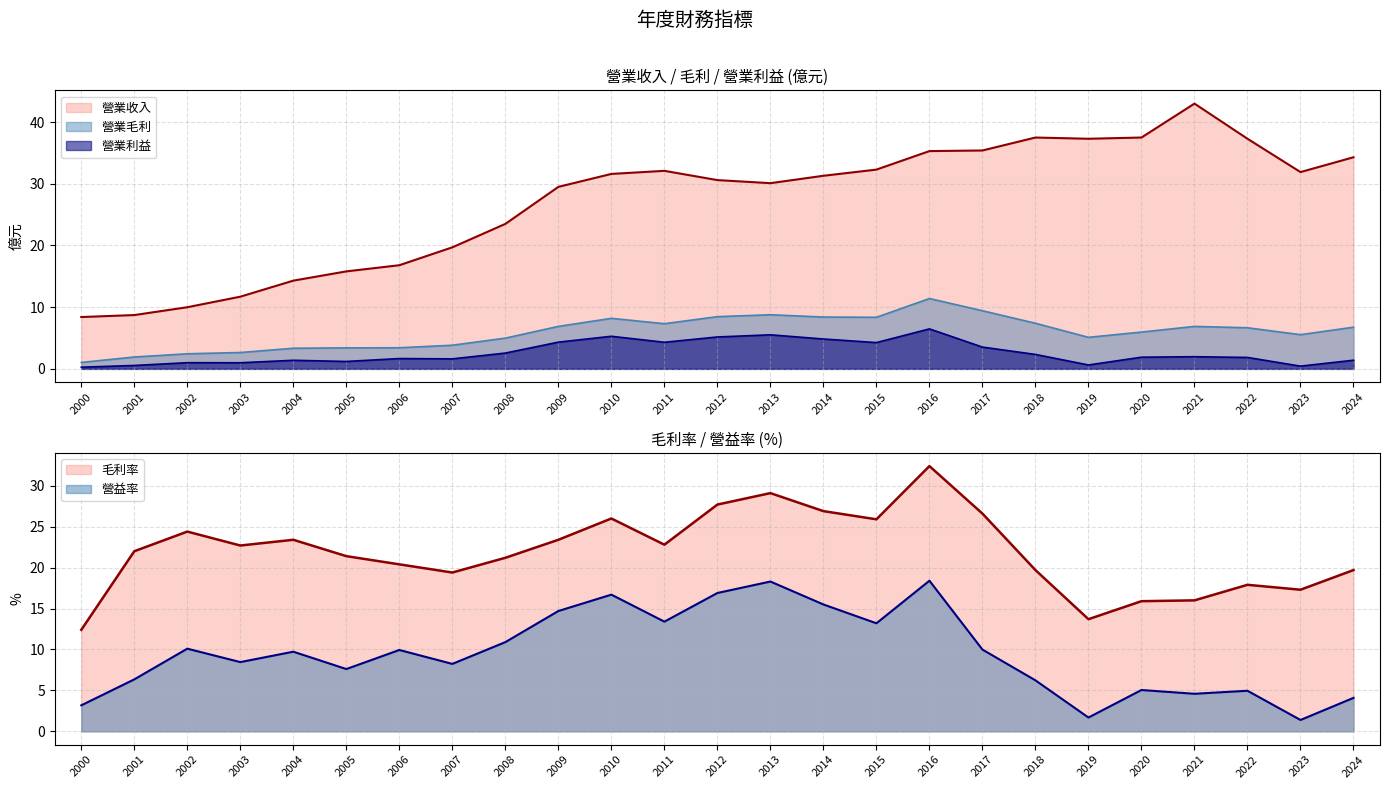

At how many categories does at least one series exceed 22?

20